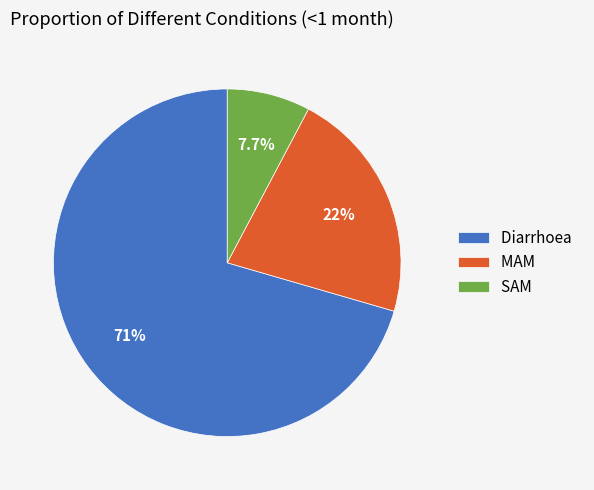

What is the largest slice in the pie chart?

Diarrhoea